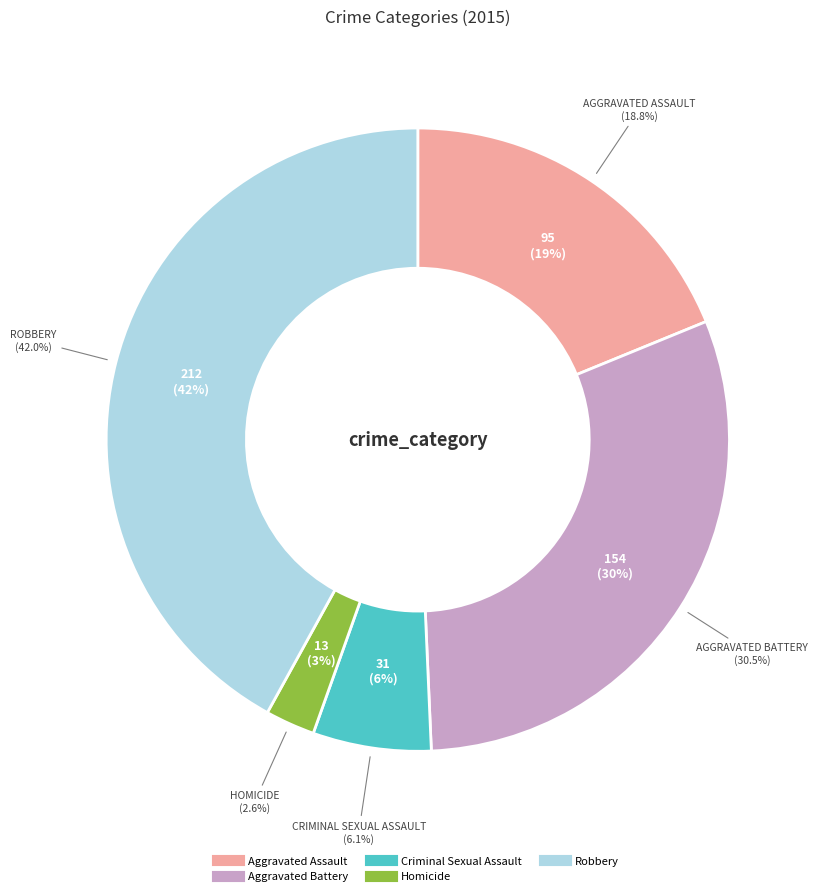

What is the change in value from Homicide to Robbery?

+199